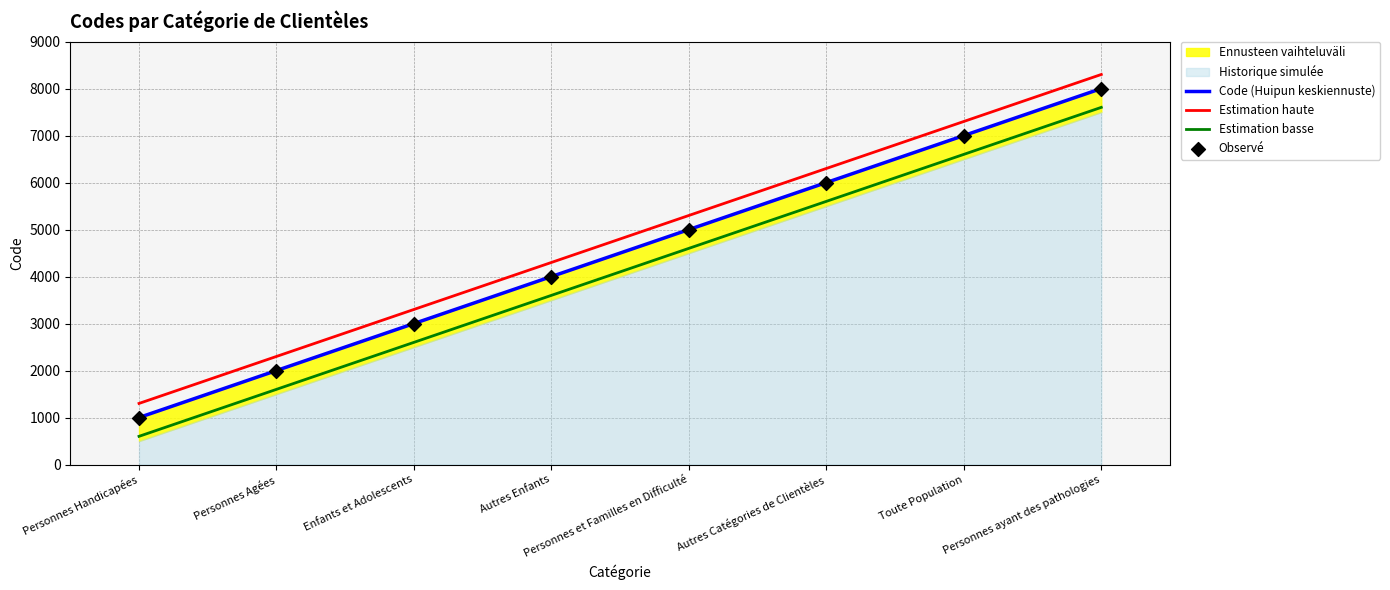

Which series has the largest Y range (max minus min)?

Code (Huipun keskiennuste)